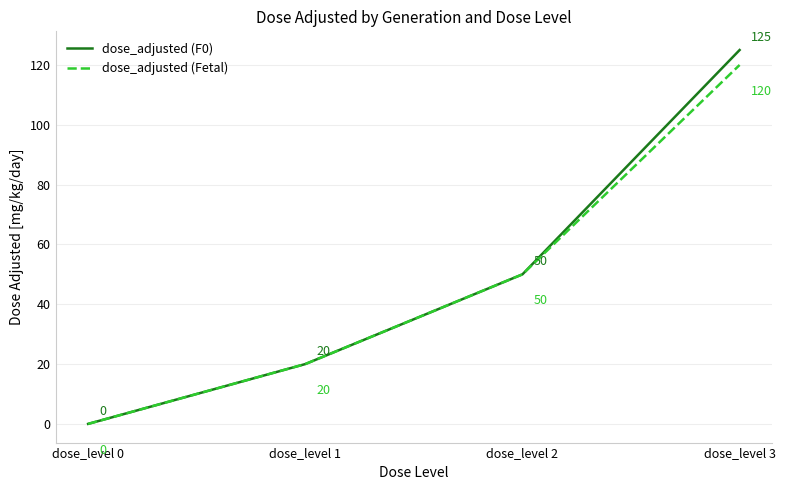

Reading right to left, list all the values displayed in this chart.

dose_adjusted (F0): 125	50	20	0
dose_adjusted (Fetal): 120	50	20	0